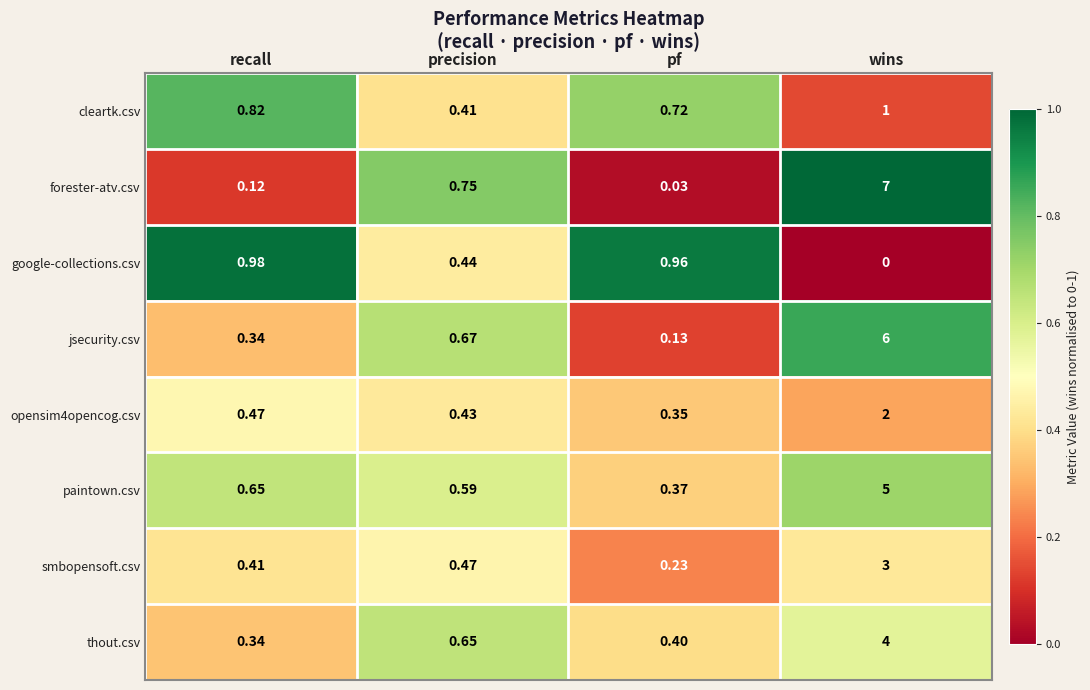

Which category has the highest value in the smbopensoft.csv series?

wins